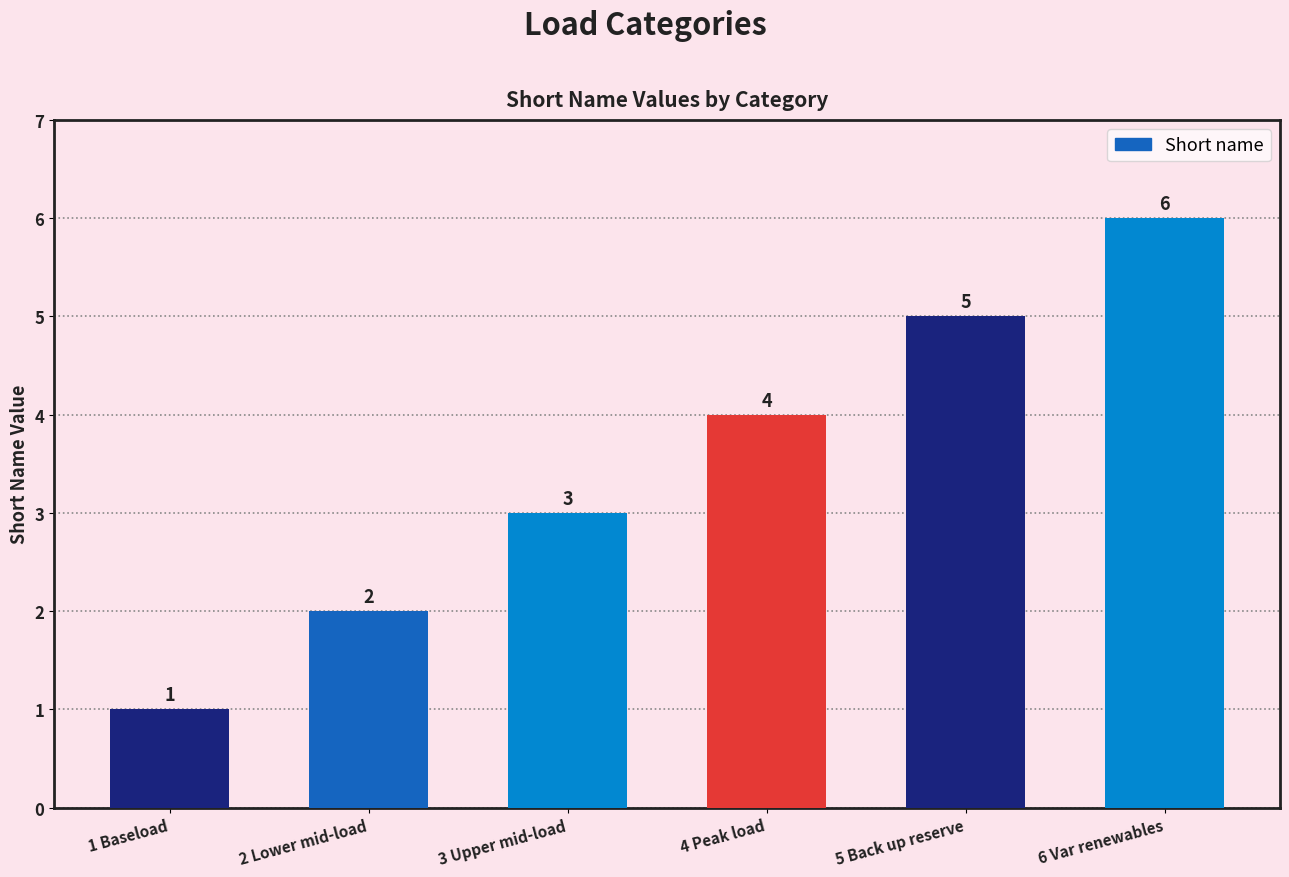

What value does the data have at 3 Upper mid-load?

3